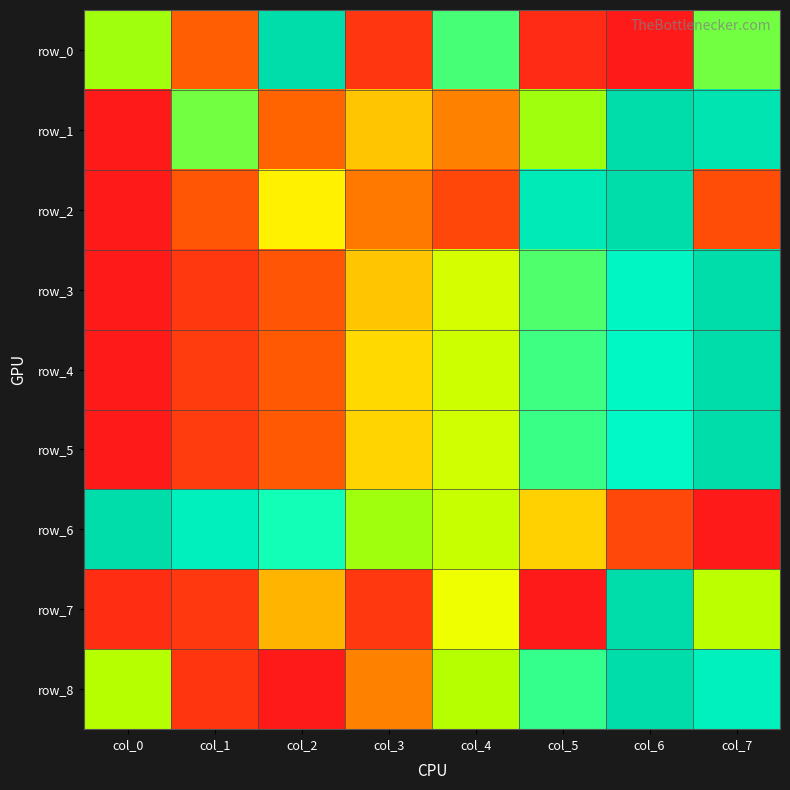

The value of row_3 at col_7 is 1.0. True or false?

True